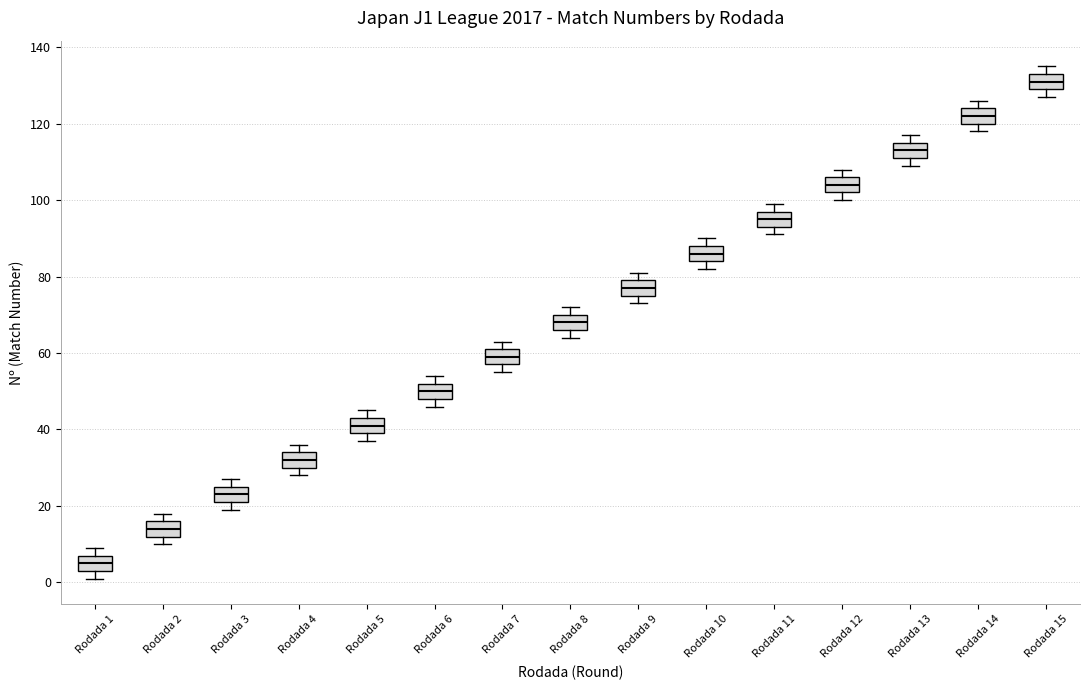

Where is the lower edge of the box for Rodada 10 on the y-axis? The values are not printed on the chart, so give them approximately, as read against the axis.

84